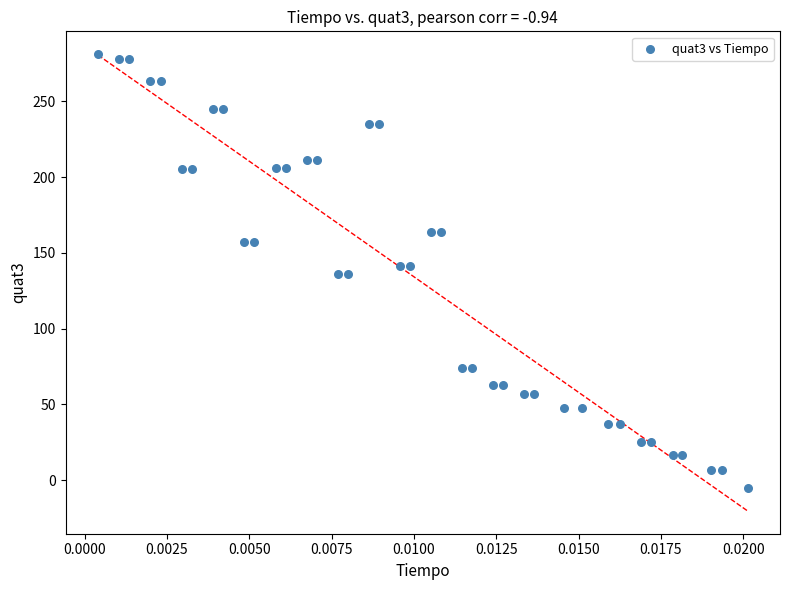

What is the range of Y values (max minus min)?

286